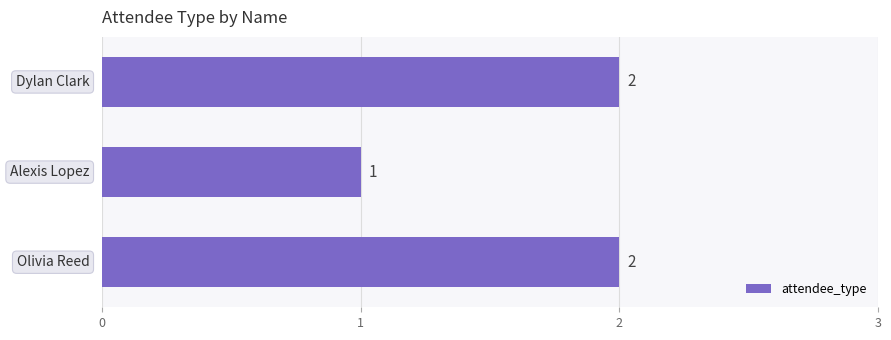

What is the sum of all values?

5